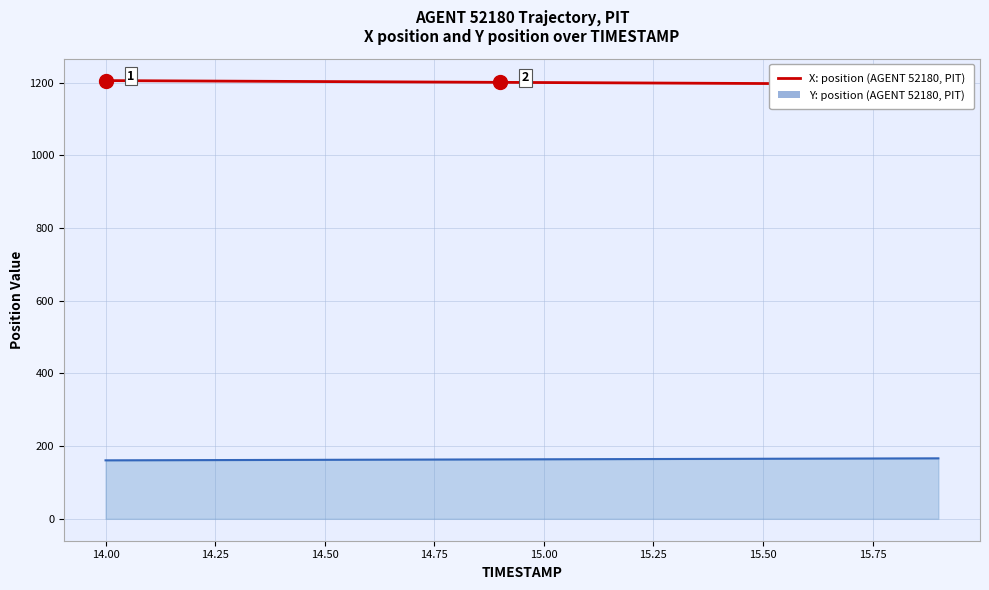

True or false: Y position (AGENT 52180, PIT) and X position (AGENT 52180, PIT) cross at least once.

False